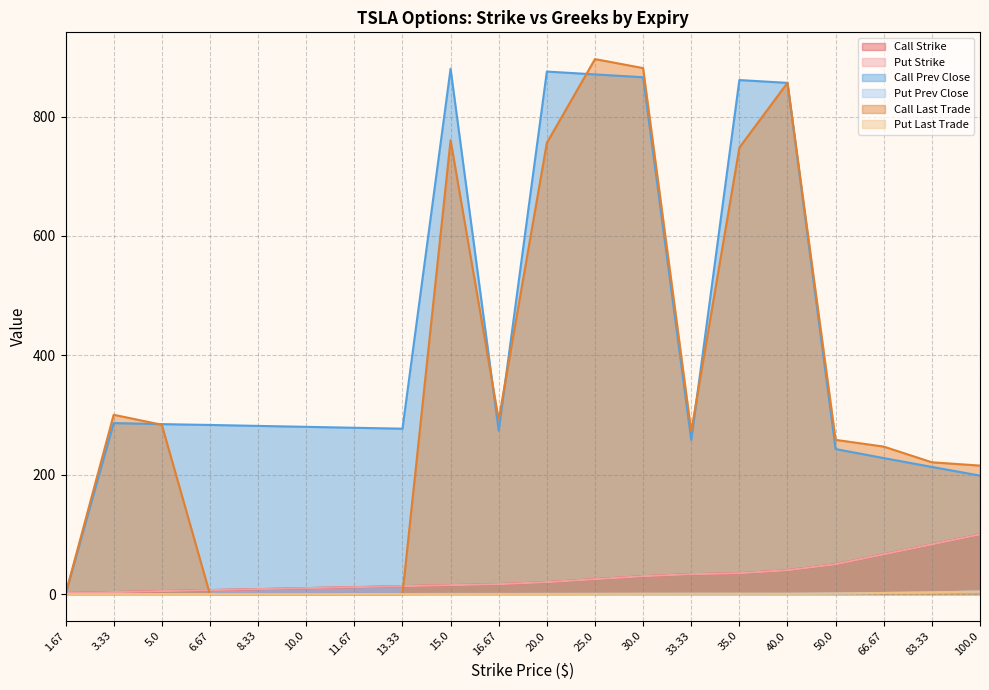

Does the chart display data point markers on the line(s)?

No